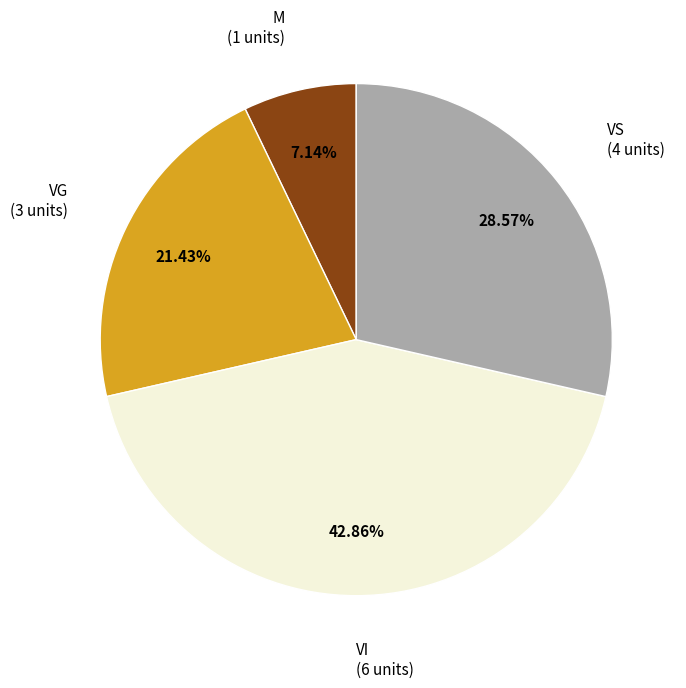

Is there any slice that represents more than half of the pie?

No